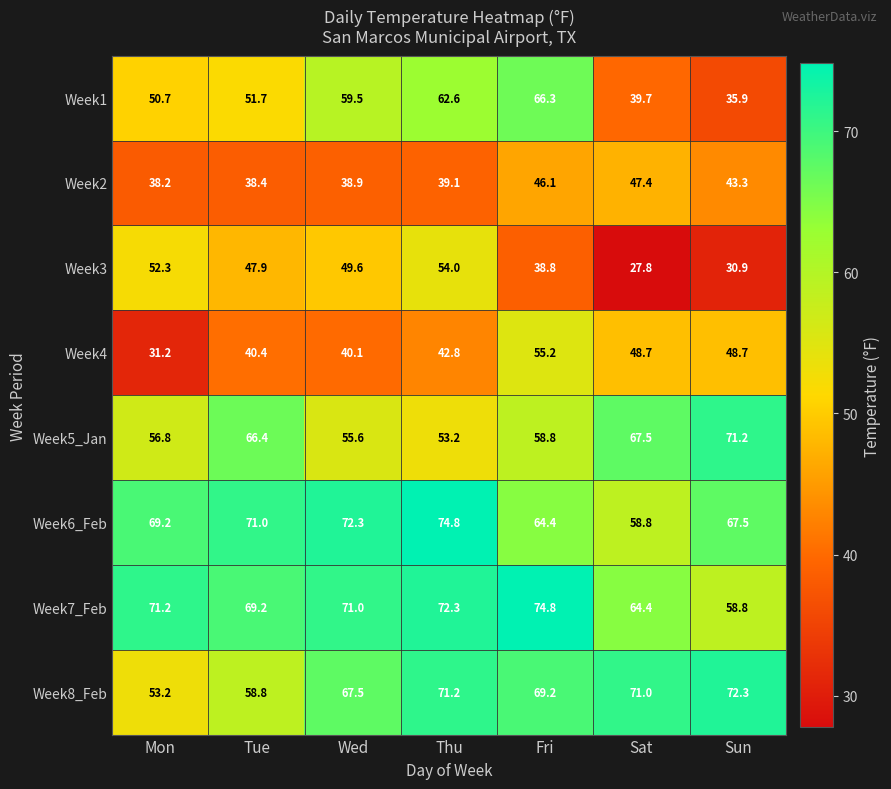

True or false: Week3 has a value of 49.6 at Wed.

True